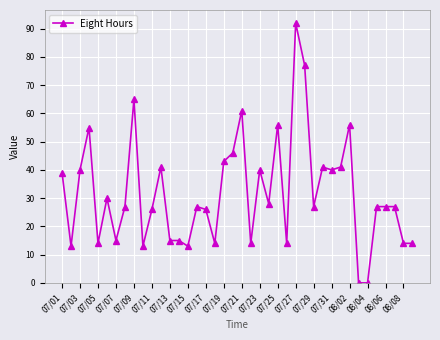

Does the chart have visible grid lines?

Yes